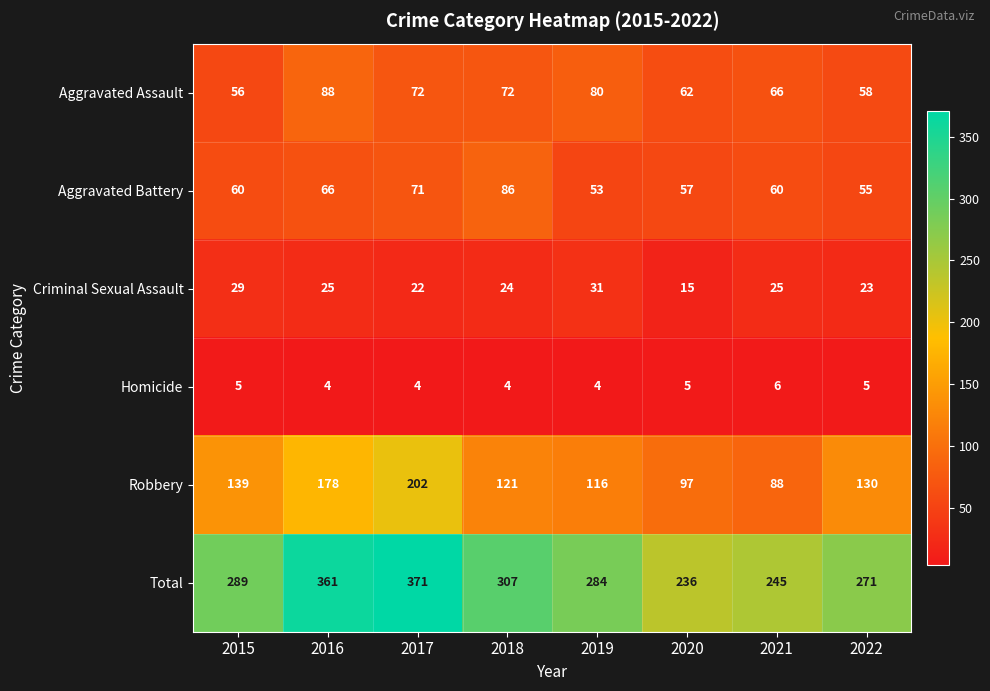

What value does the Criminal Sexual Assault series have at 2022, to the nearest 5?

25